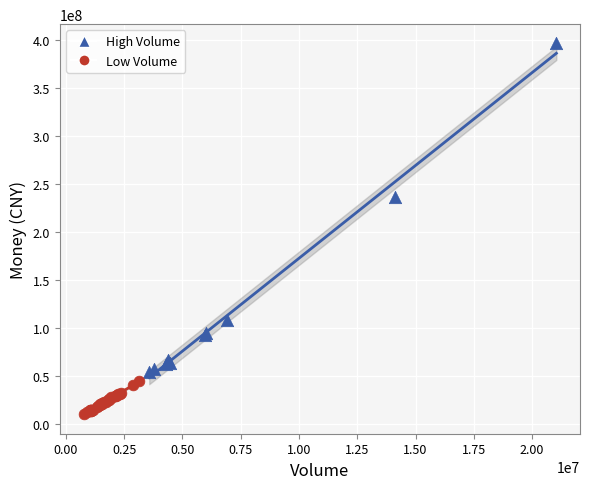

Which series reaches the maximum Y coordinate?

High Volume